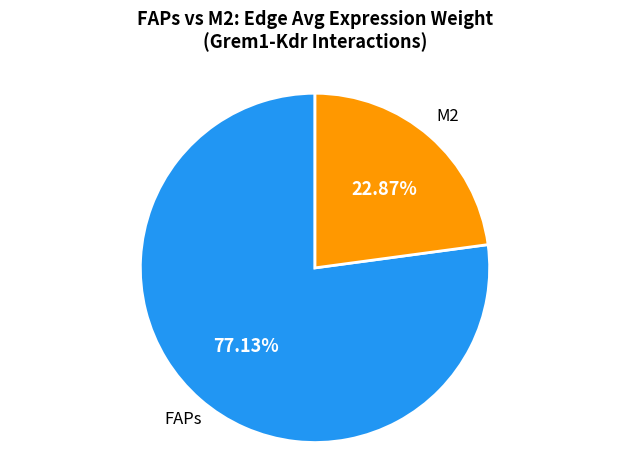

Is there any slice that represents more than half of the pie?

Yes